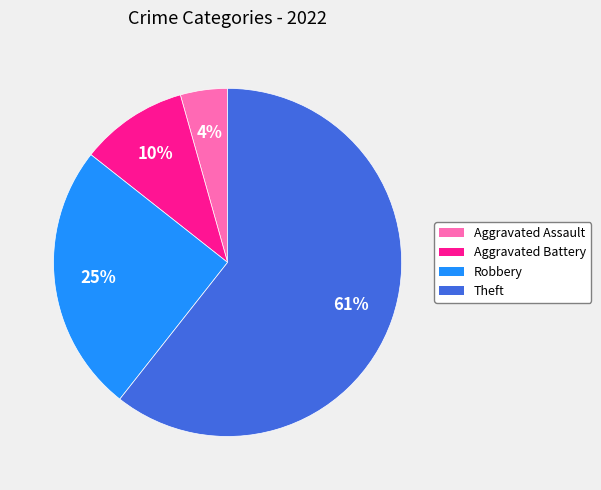

Which category accounts for the majority?

Theft